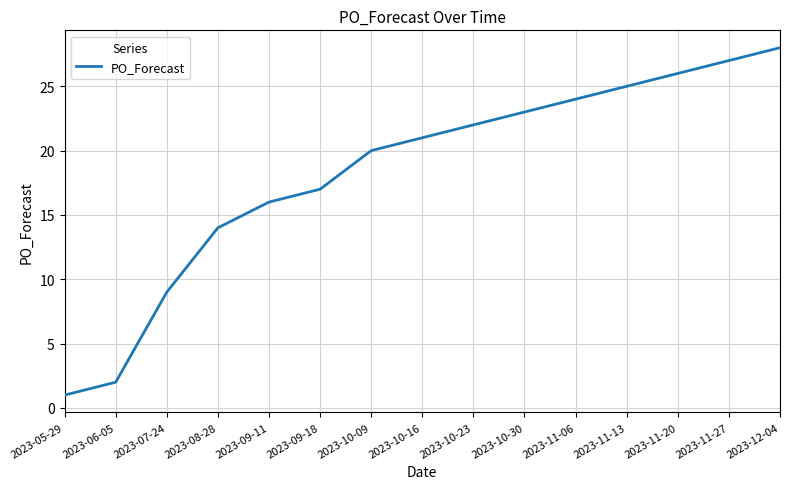

At which label is the value closest to 14?

2023-08-28